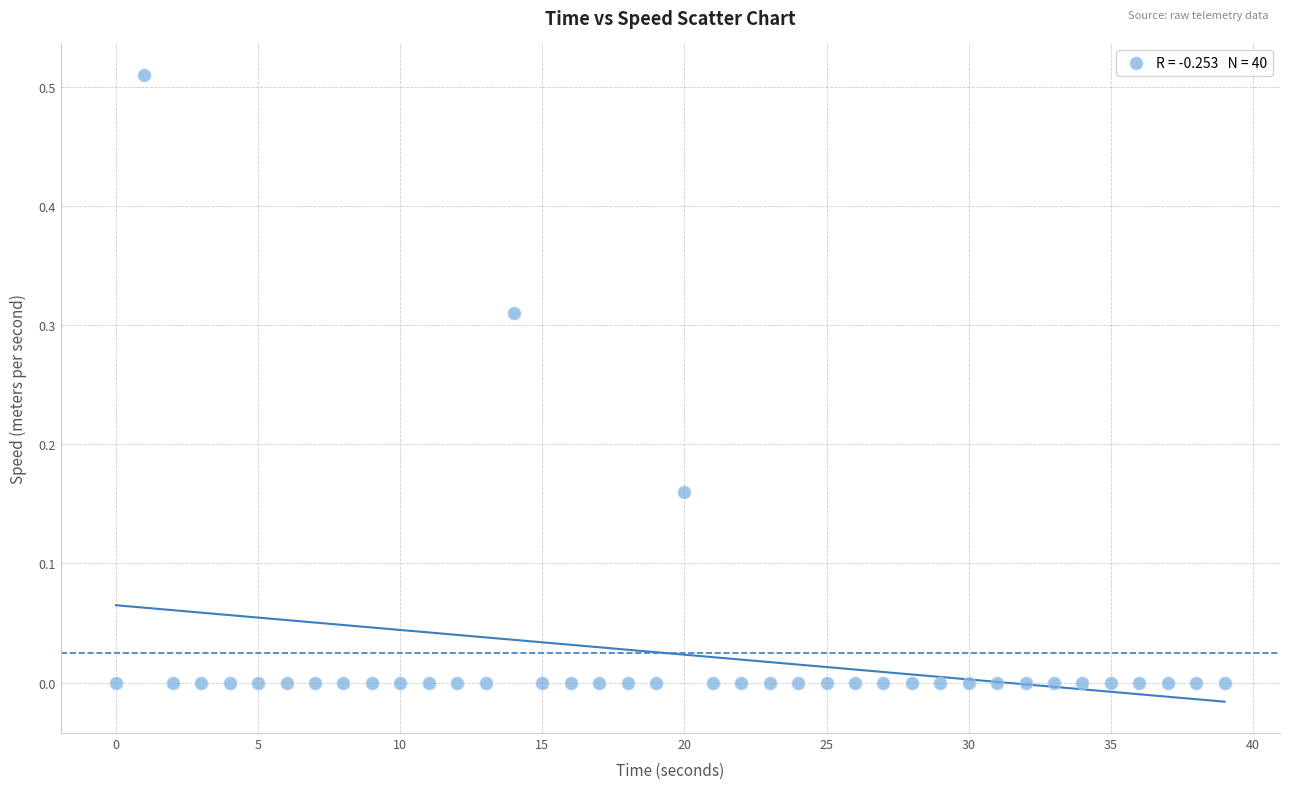

What is the range of X values (max minus min)?

39.0